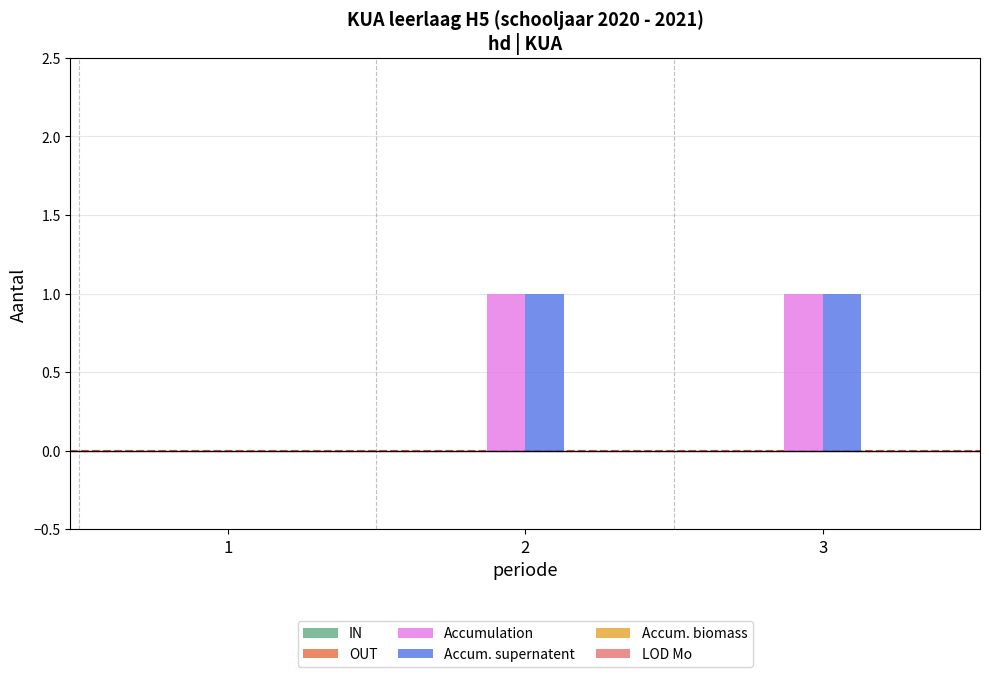

Is it true that Accum. supernatent equals 0 at 1?

True